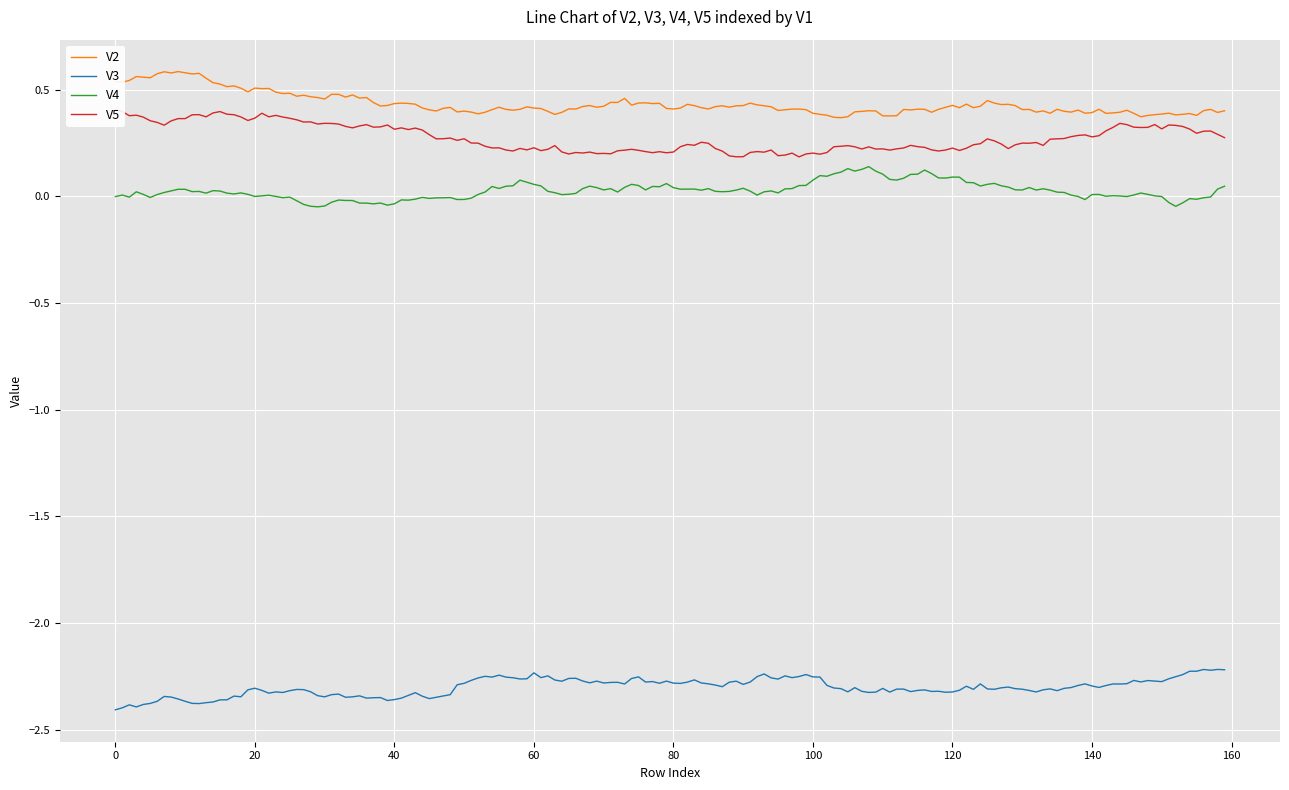

Is this an area chart (filled region under the line)?

No